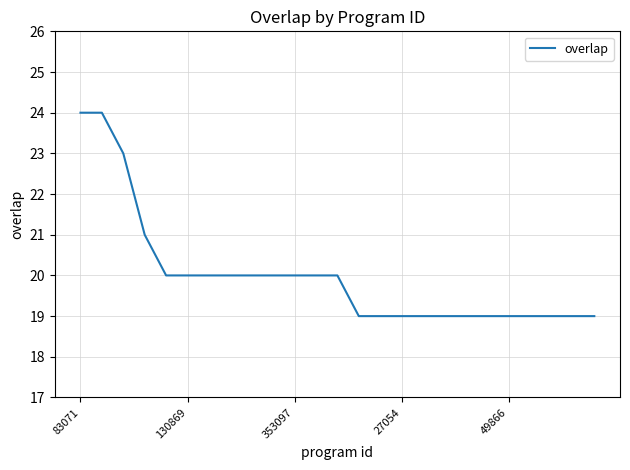

What is the greatest value displayed?

24